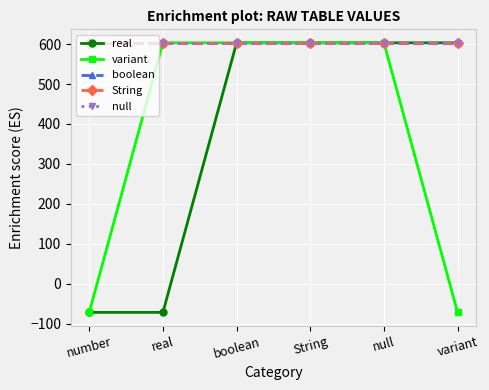

Which label corresponds to the smallest value in the chart?

number